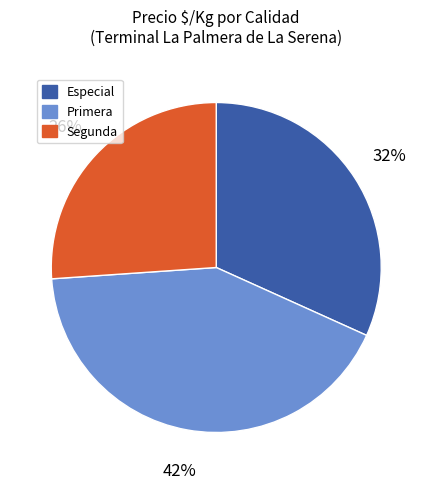

Count the number of slices in the pie.

3